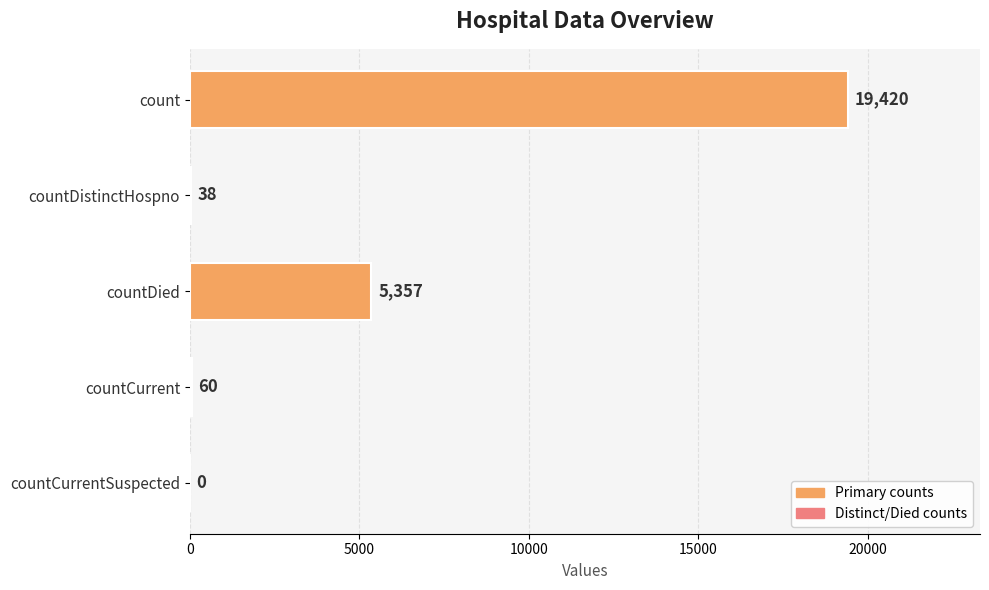

How many bars are there in total?

5